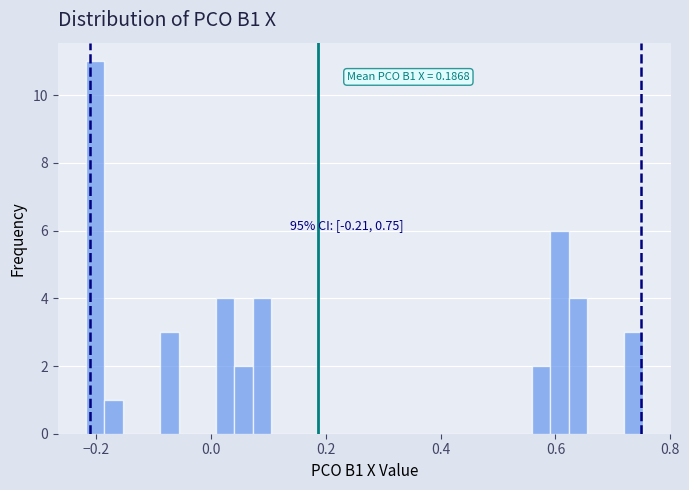

Around what value on the x-axis is the tallest bar? Give the approximate position of its centre, as read against the axis.

-0.20